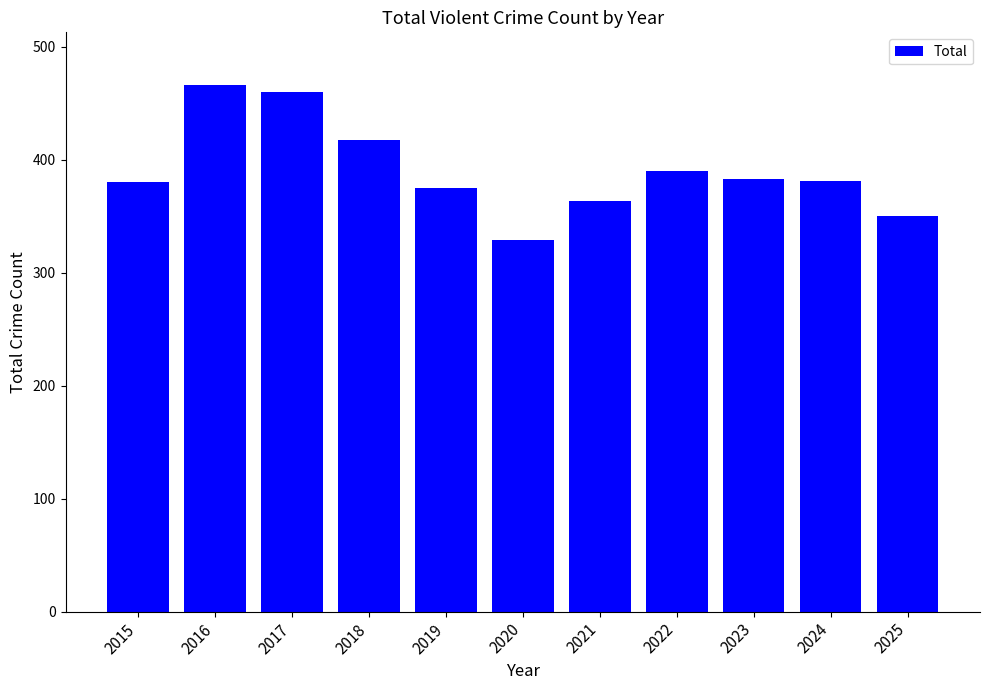

What value does the data have at 2021, to the nearest 5?

365